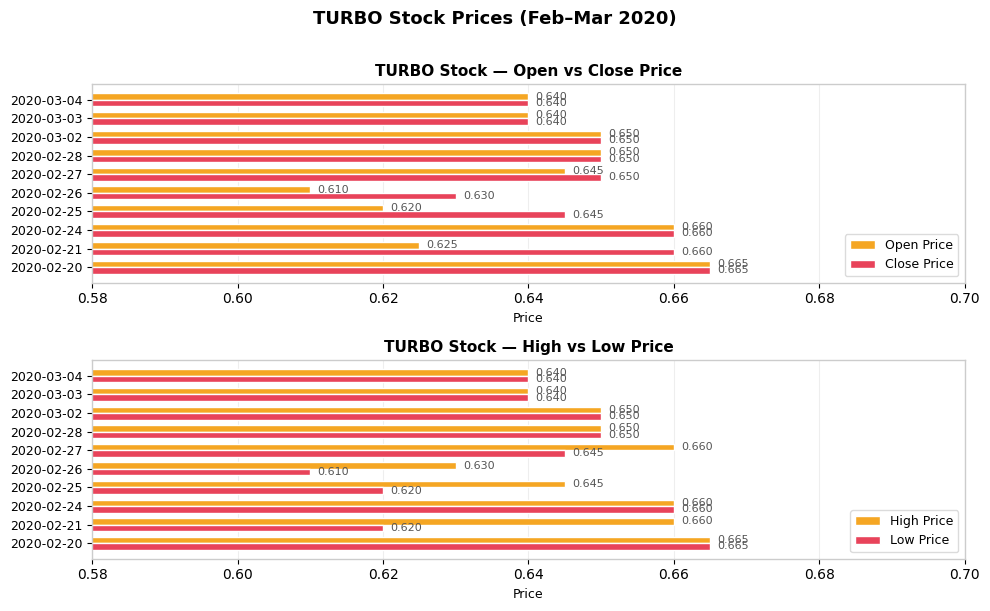

What is the sum of all Close Price values?

6.5